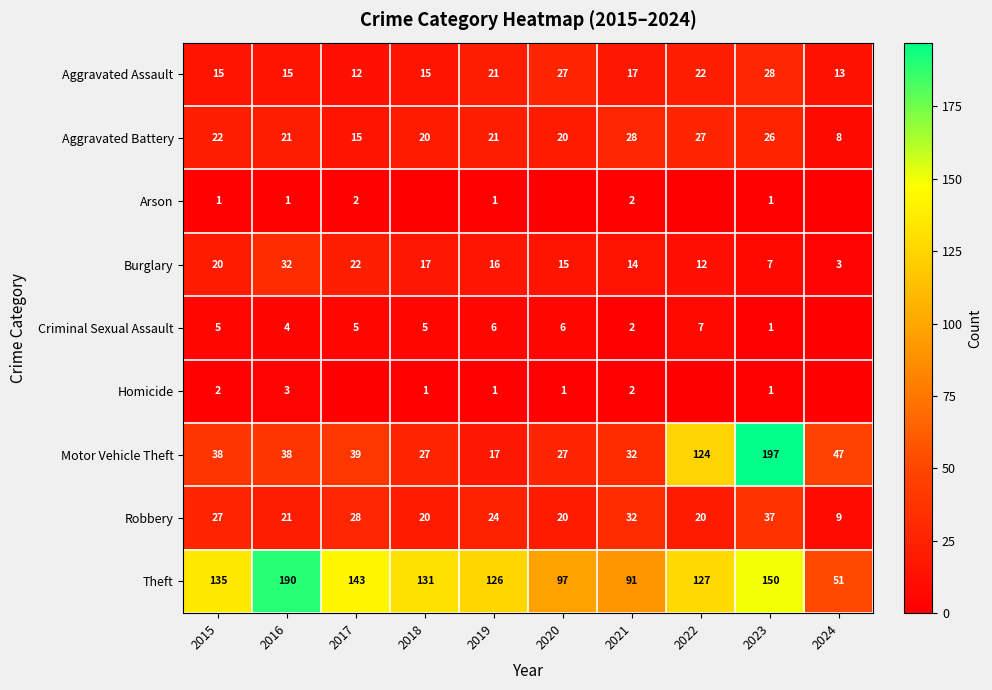

At which label does Aggravated Assault reach its minimum?

2017